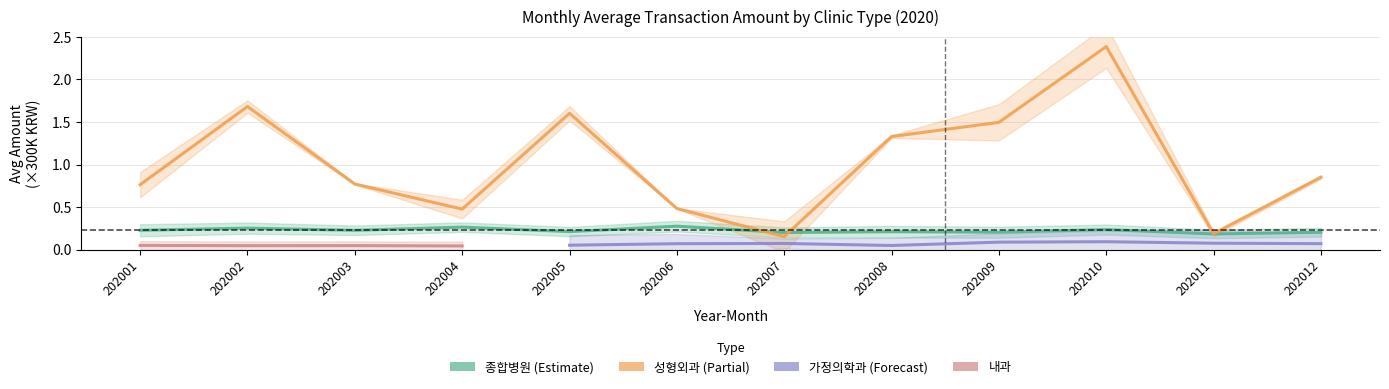

At how many categories does at least one series exceed 1?

5